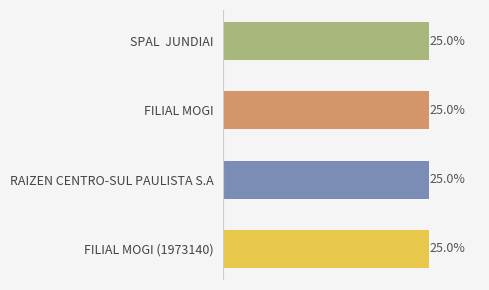

Are the bars horizontal?

Yes